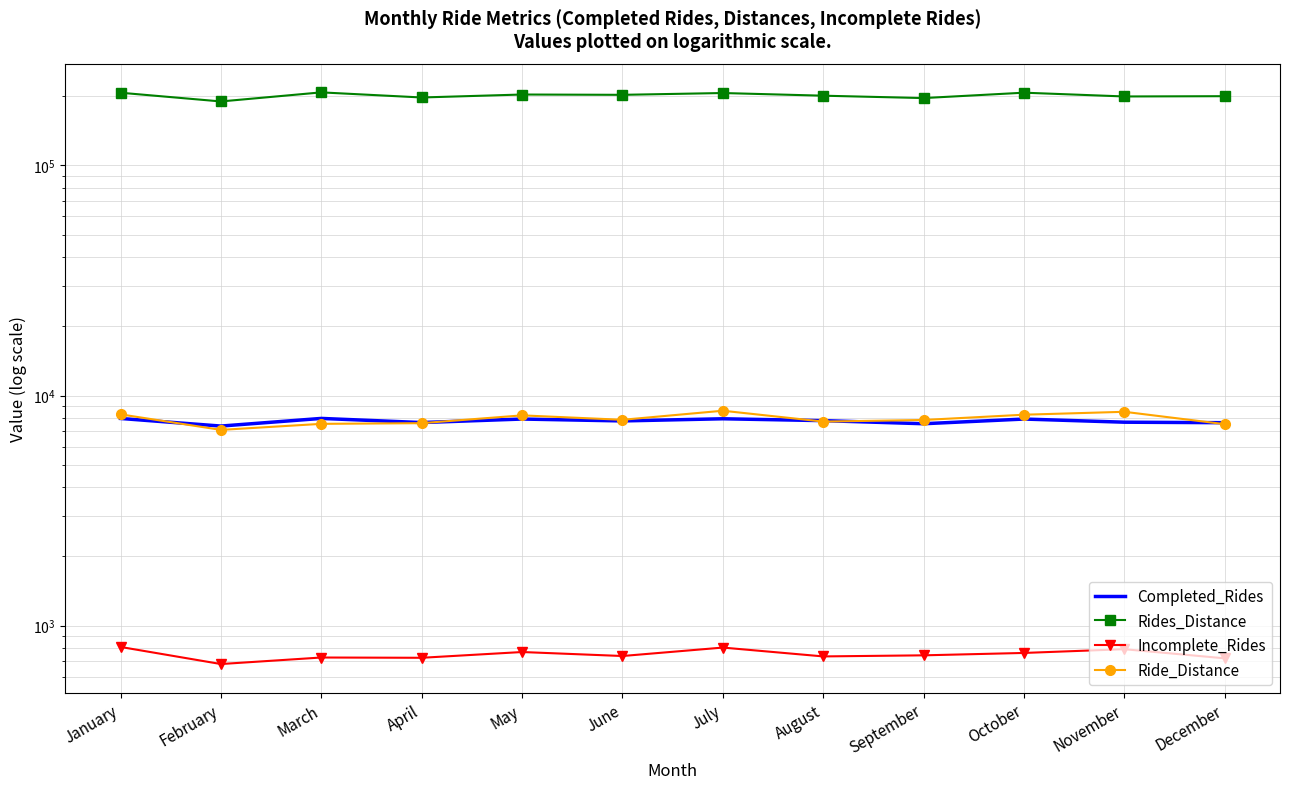

Reading right to left, list all the values displayed in this chart.

Completed_Rides: December=7621.0	November=7659.0	October=7905.0	September=7542.0	August=7780.0	July=7926.0	June=7757.0	May=7905.0	April=7632.0	March=7954.0	February=7368.0	January=7951.0
Rides_Distance: December=199978.4	November=199422.6	October=207109.8	September=196233.6	August=200963.1	July=206404.6	June=202713.0	May=203340.8	April=197405.5	March=207750.5	February=189703.7	January=207020.1
Incomplete_Rides: December=721.0	November=790.0	October=761.0	September=743.0	August=735.0	July=803.0	June=738.0	May=768.0	April=725.0	March=727.0	February=681.0	January=808.0
Ride_Distance: December=7508.6	November=8499.1	October=8254.6	September=7831.3	August=7705.3	July=8590.2	June=7845.2	May=8200.5	April=7585.3	March=7533.1	February=7091.4	January=8284.9